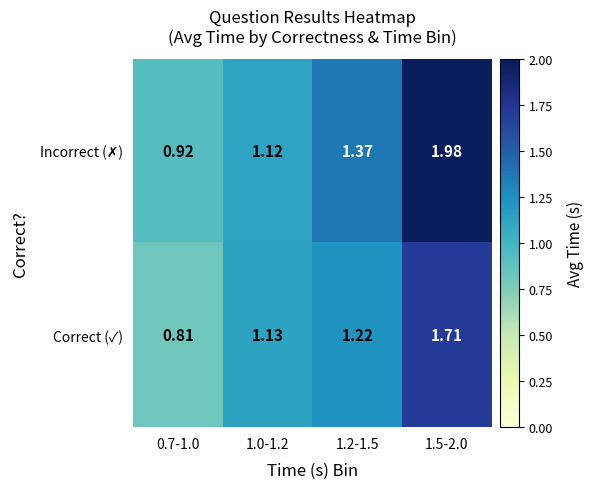

Between 0.7-1.0 and 1.0-1.2, which series saw the biggest shift?

Correct (✓)